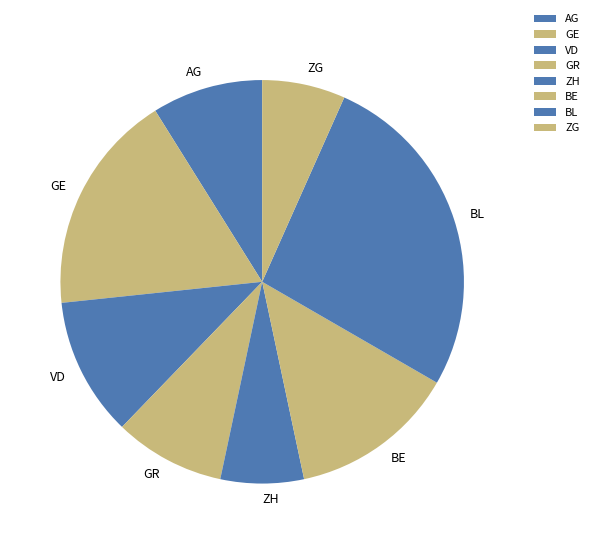

How many slices are in this pie chart?

8